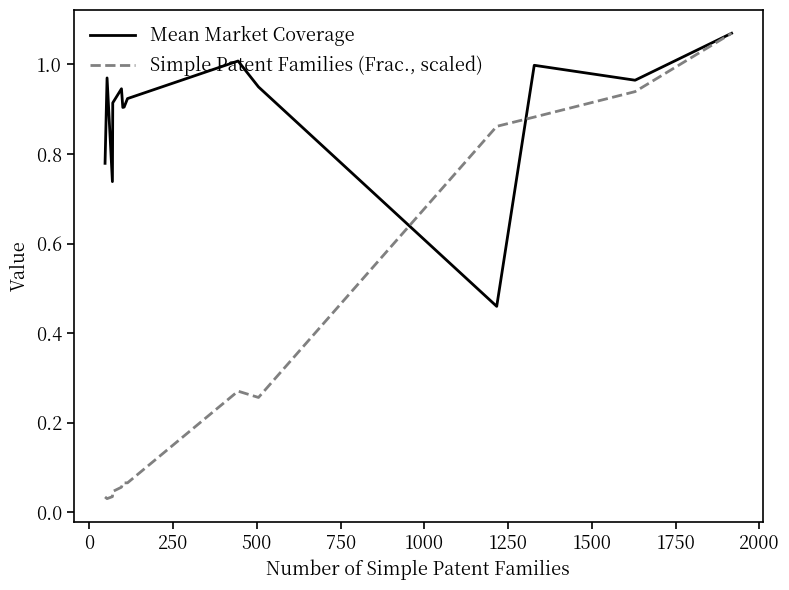

True or false: Mean Market Coverage has more than 2 interior local peaks.

True